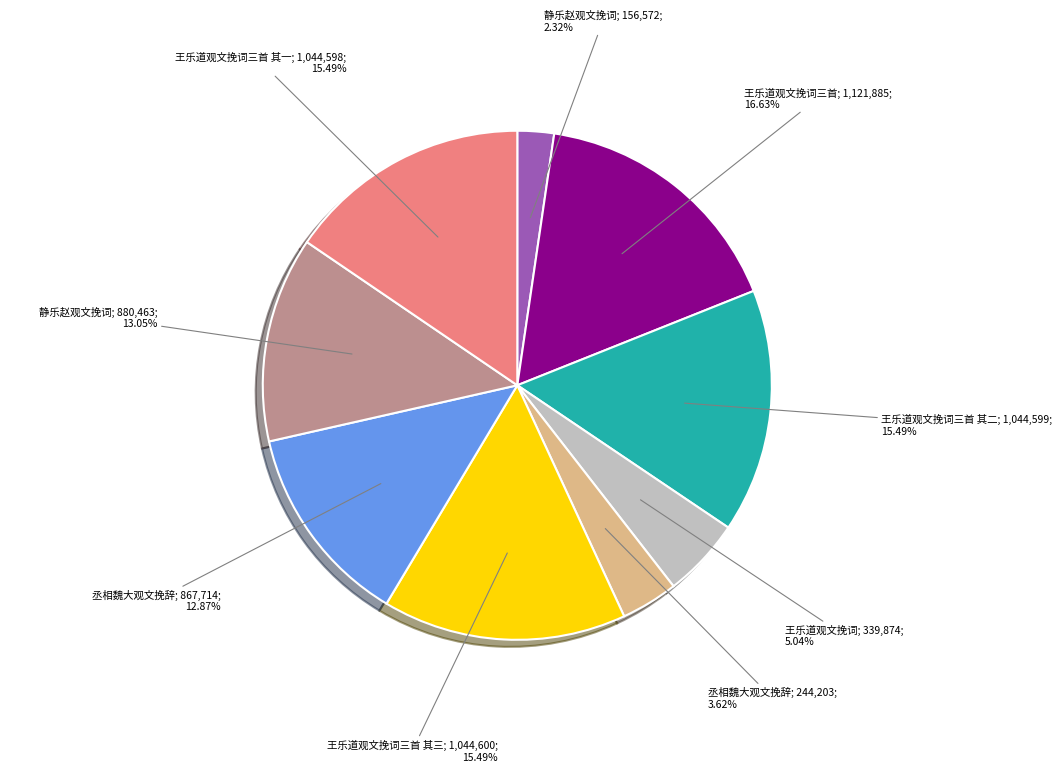

To the nearest percent, what is the difference between the largest and smallest slice percentages?

14%